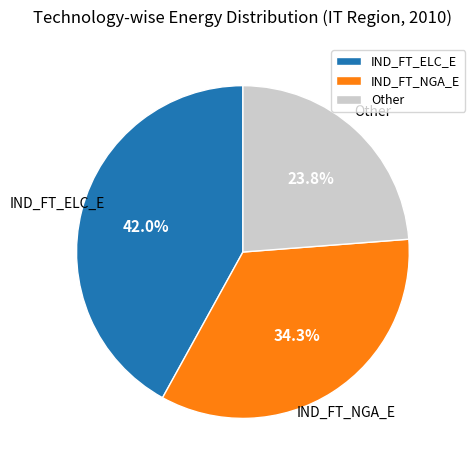

Count the number of slices in the pie.

3